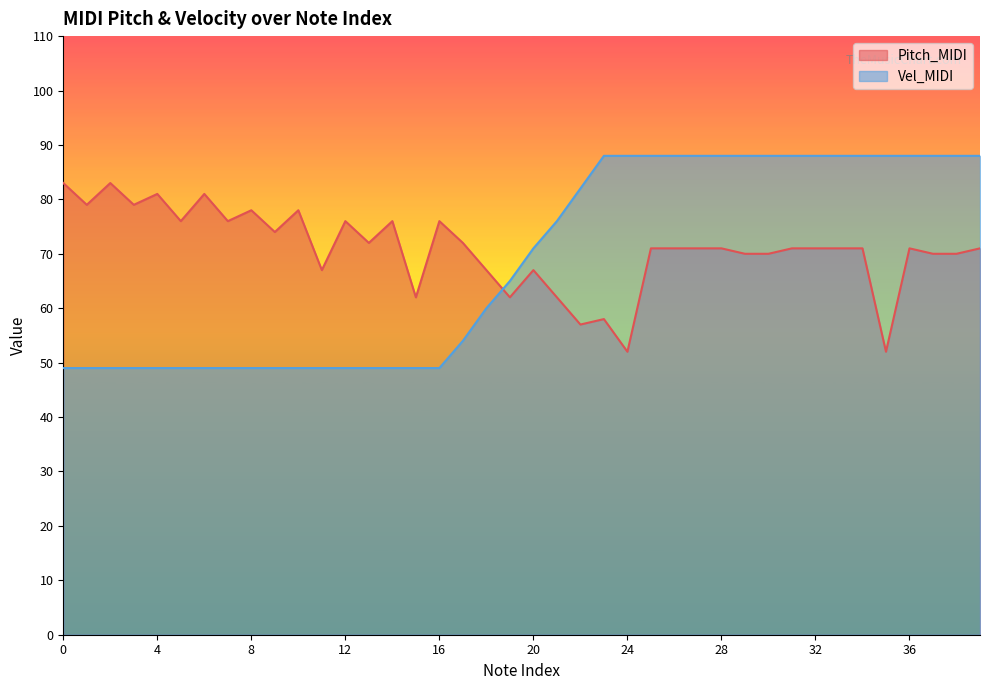

At how many categories does at least one series exceed 76?

26